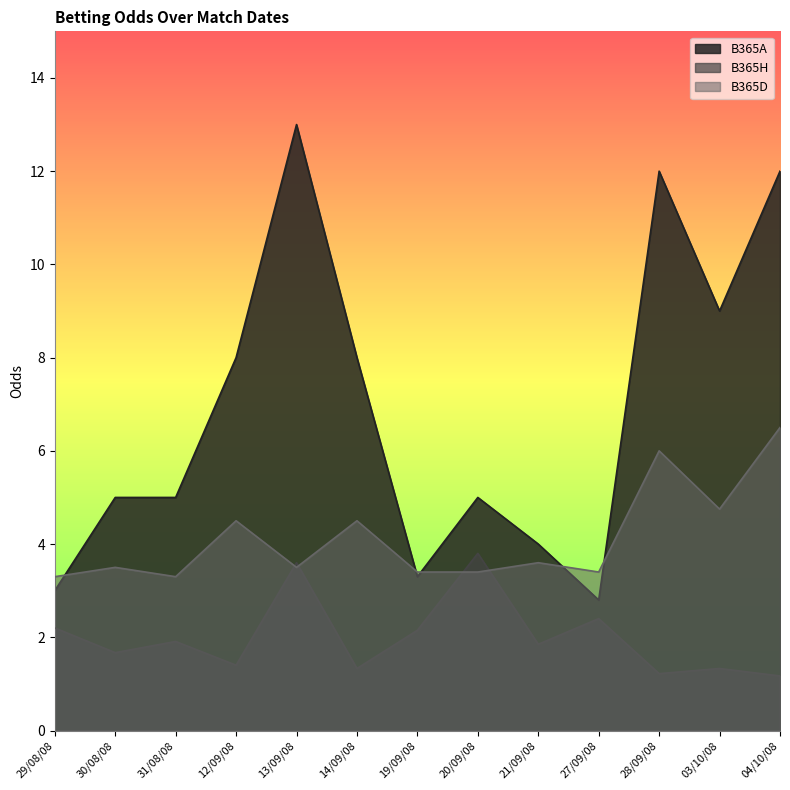

What is the approximate value of B365A at 20/09/08?

5.0